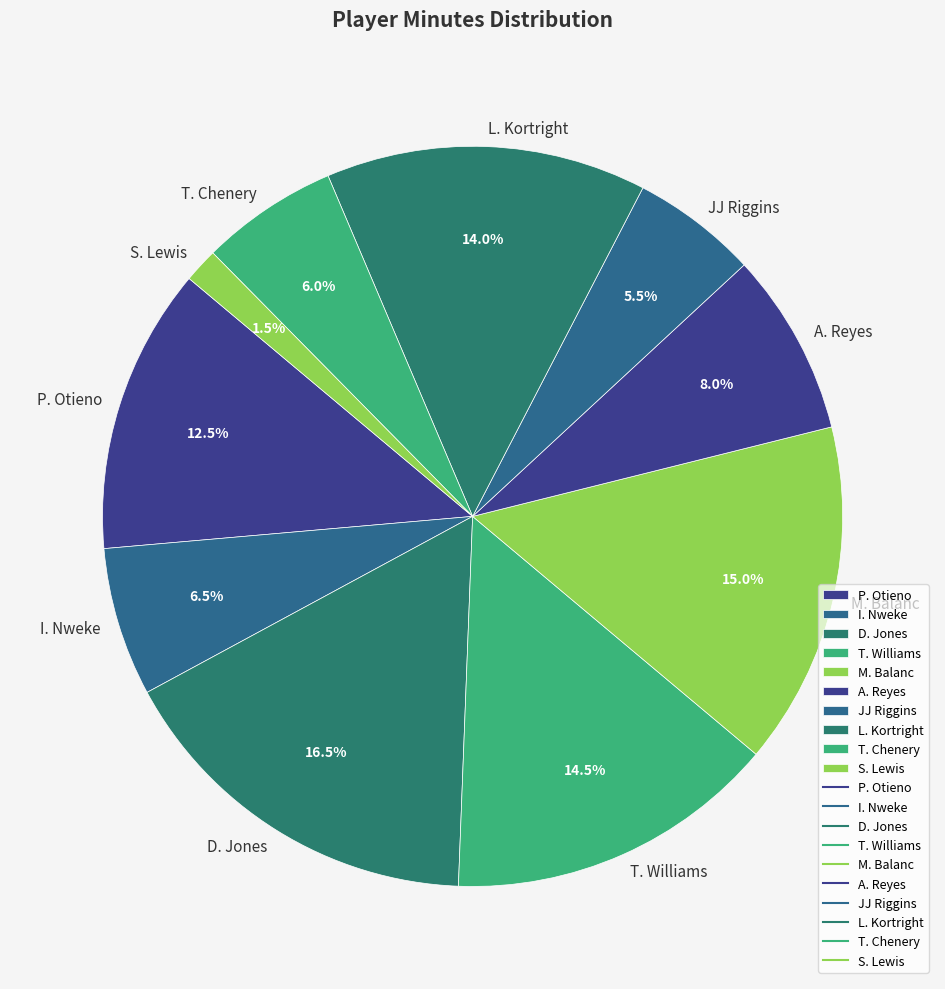

What percentage is NOT represented by JJ Riggins?

94.5%